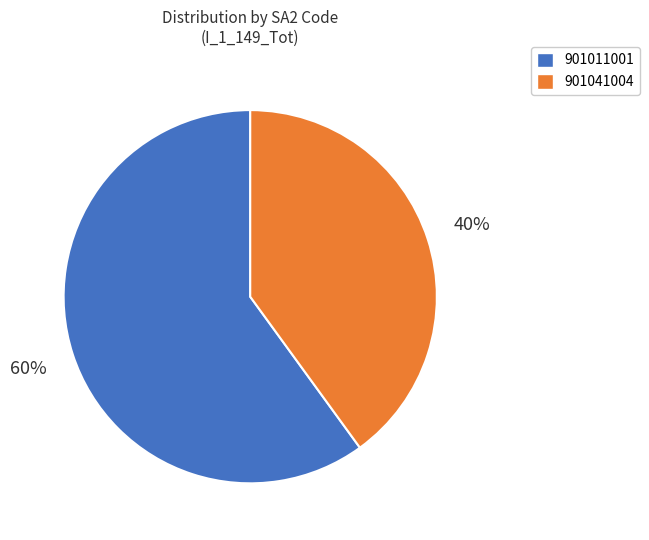

How many segments does this pie chart have?

2